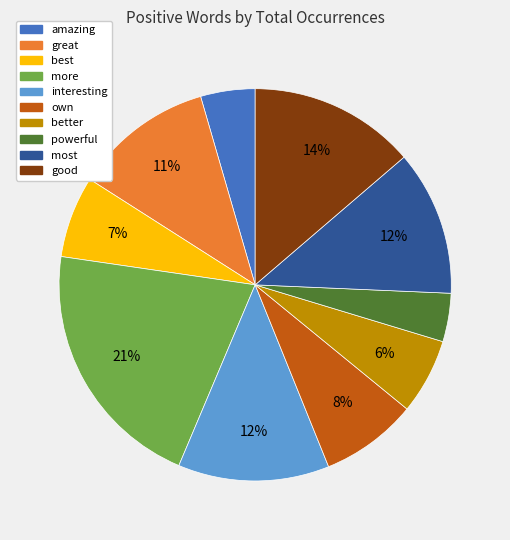

Which category has the biggest portion of the pie?

more